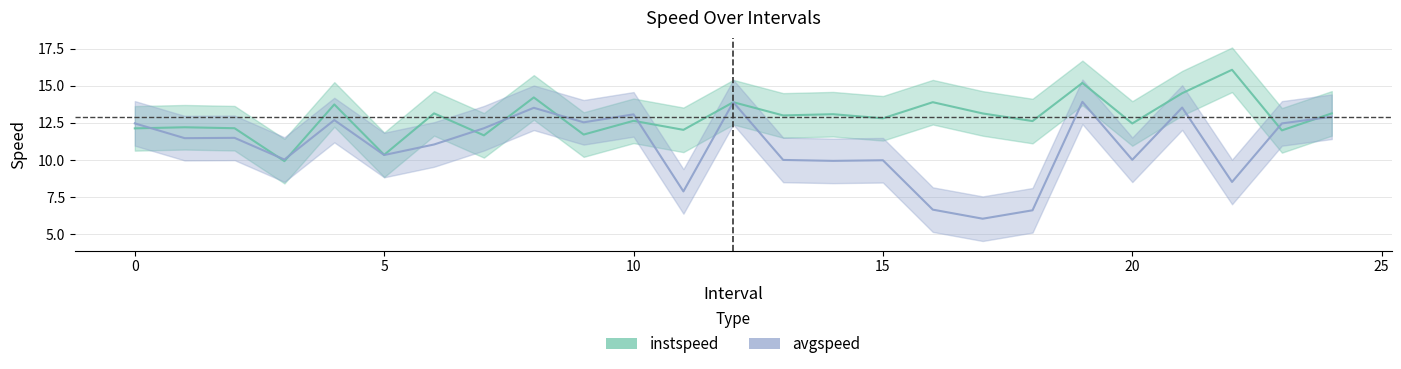

Rank the series at 24.0 from highest to lowest value.

instspeed, avgspeed